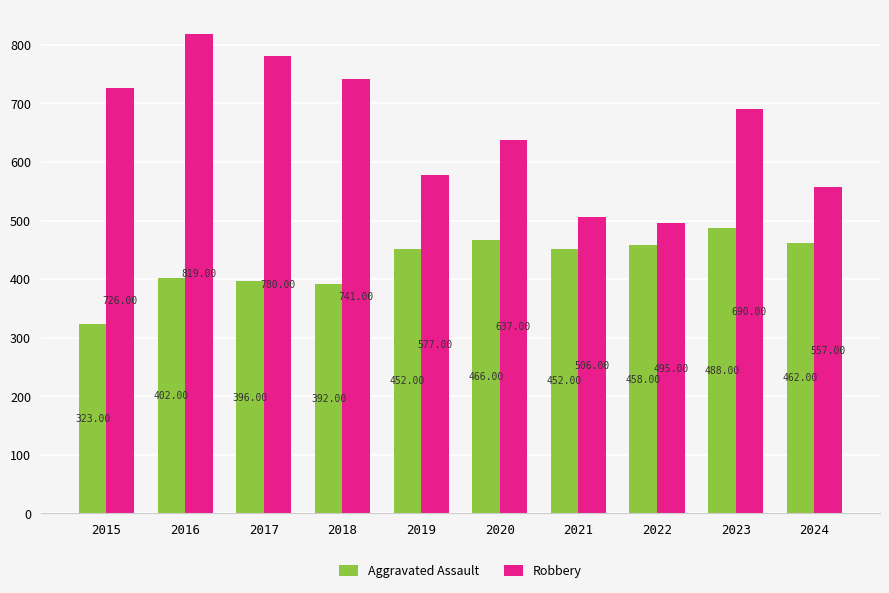

List the series in order of their overall mean, lowest first.

Aggravated Assault, Robbery